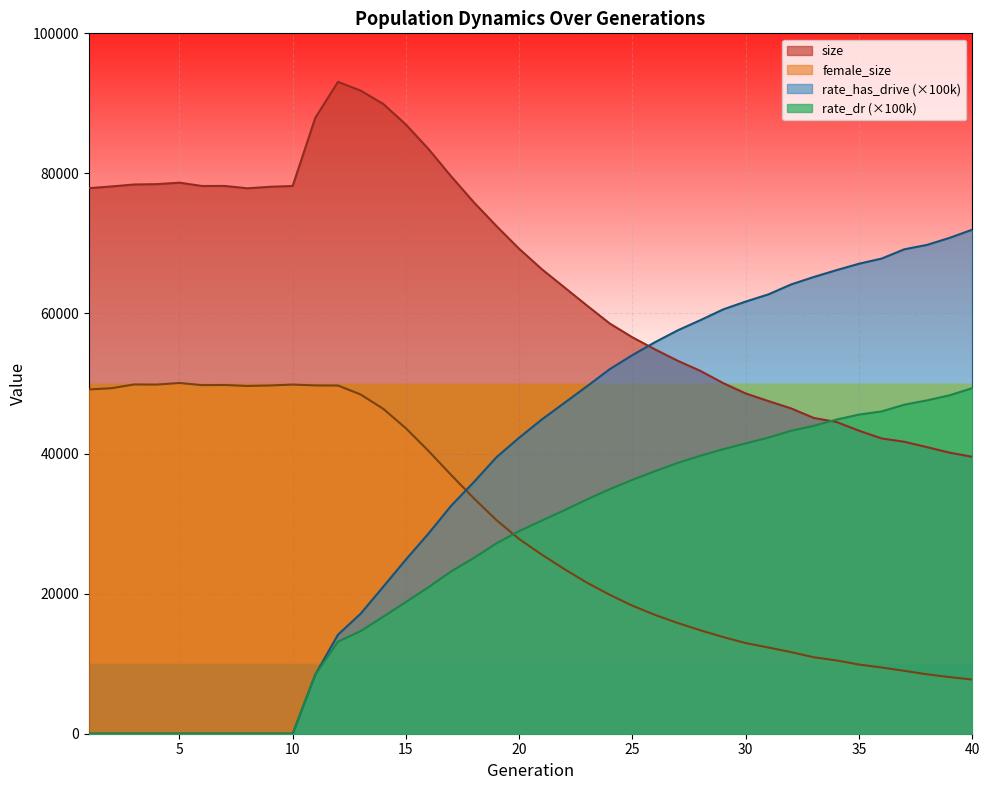

At which label does female_size reach its minimum?

40